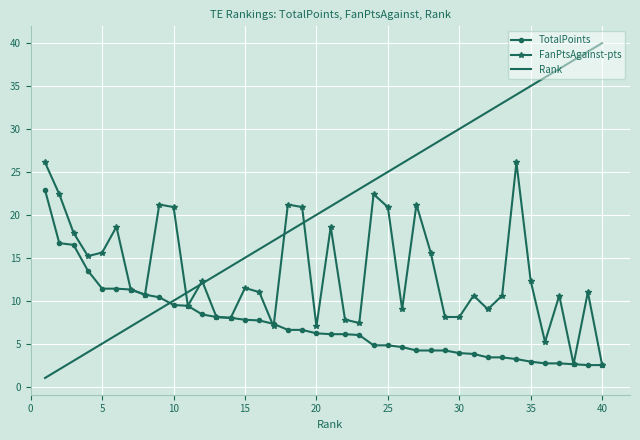

What is the maximum value shown in the chart?

40.0